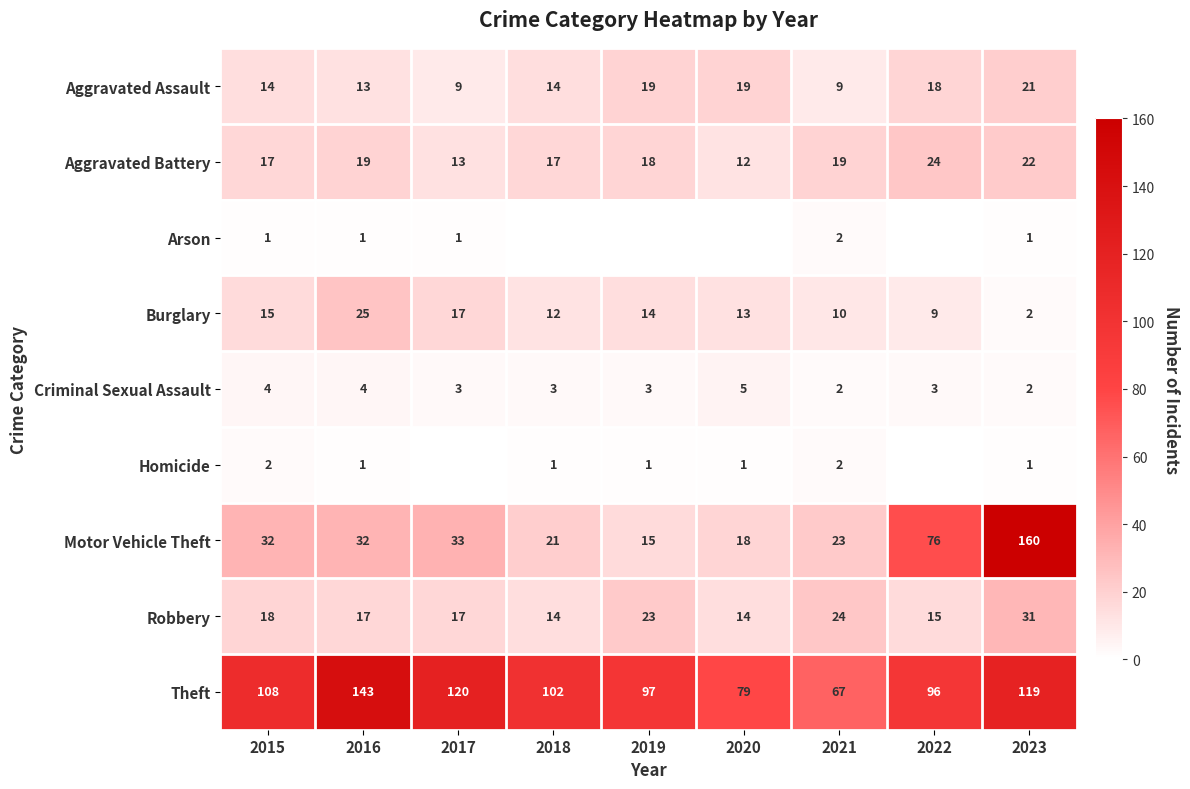

What is the average value of the Aggravated Battery series?

18